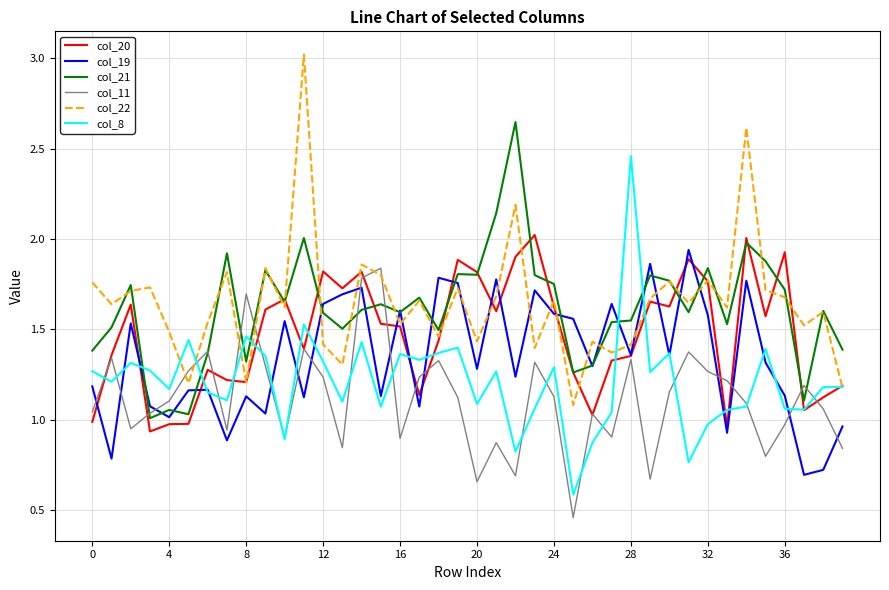

True or false: col_22 and col_11 intersect in this chart.

True